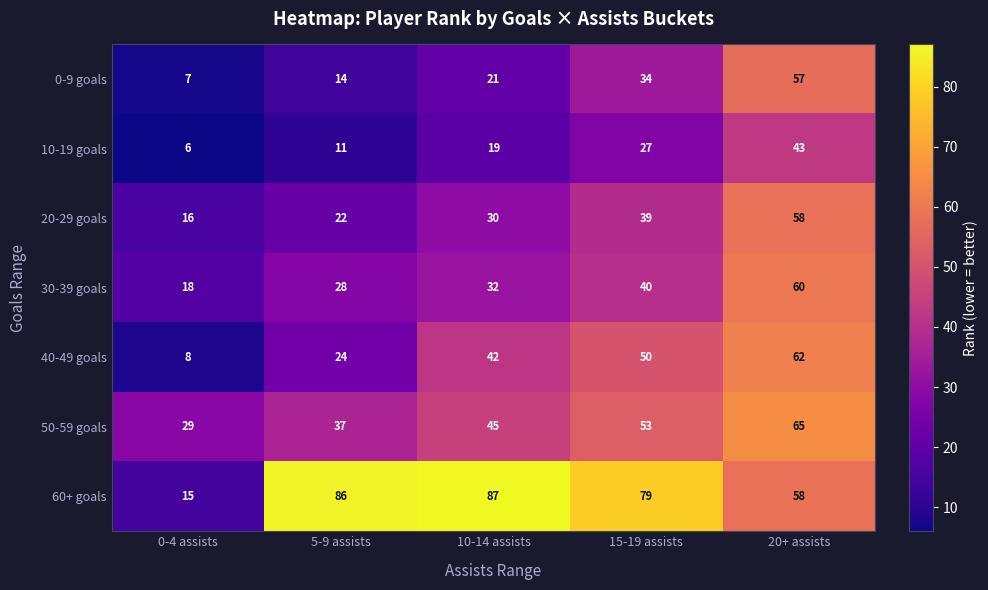

How many data points does each series have?

5